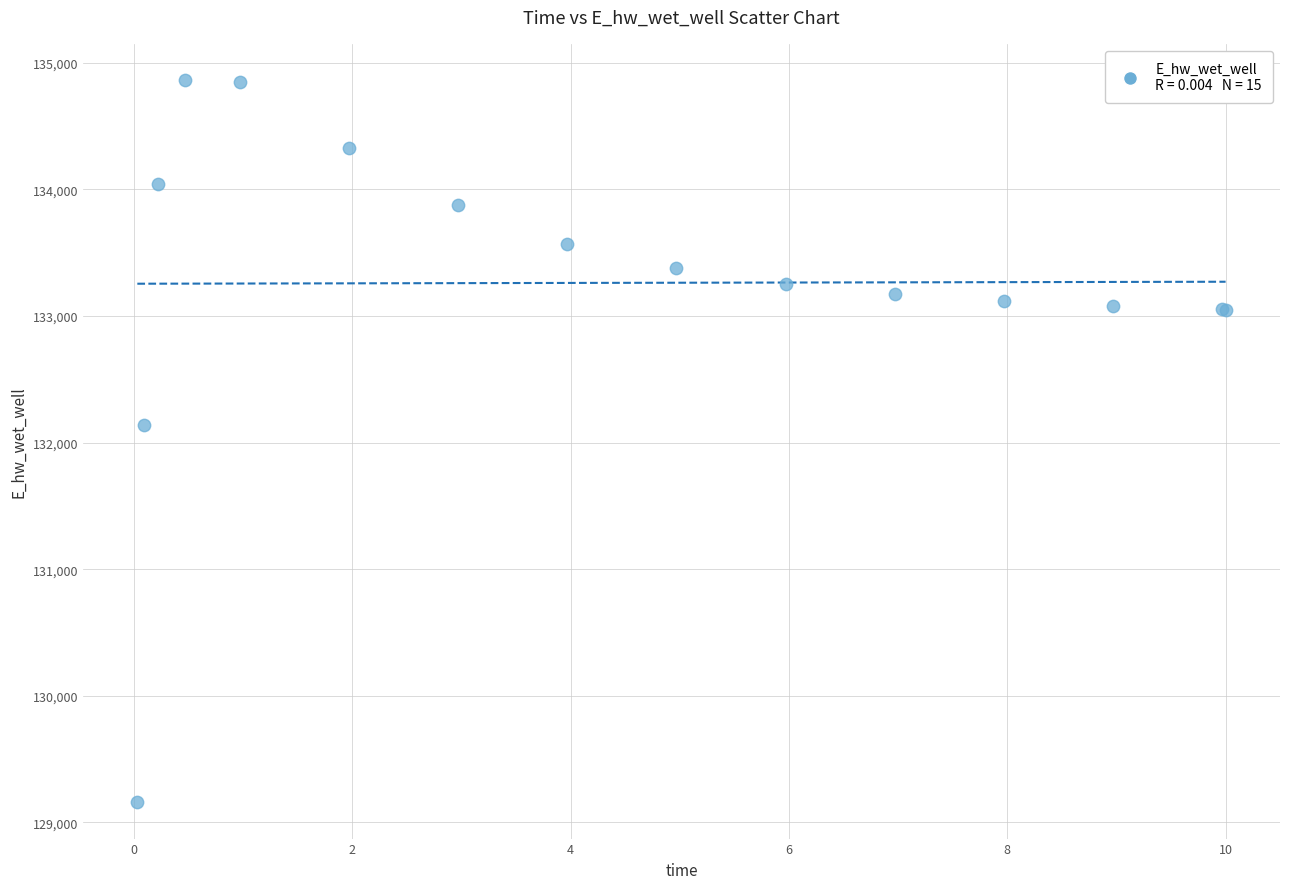

What Y value in the scatter plot is closest to 132010?

132135.0